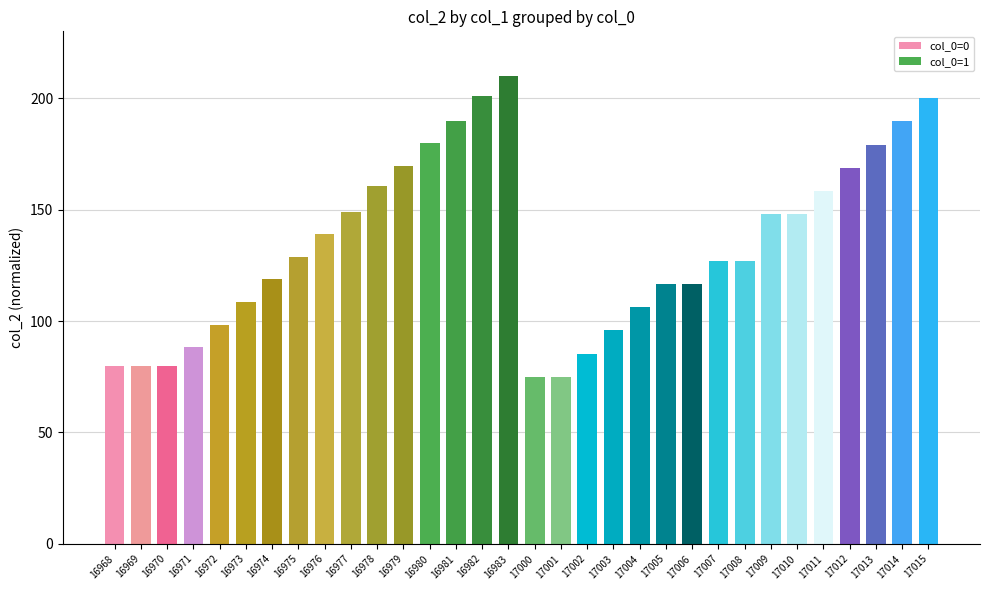

Does the chart contain any negative values?

No